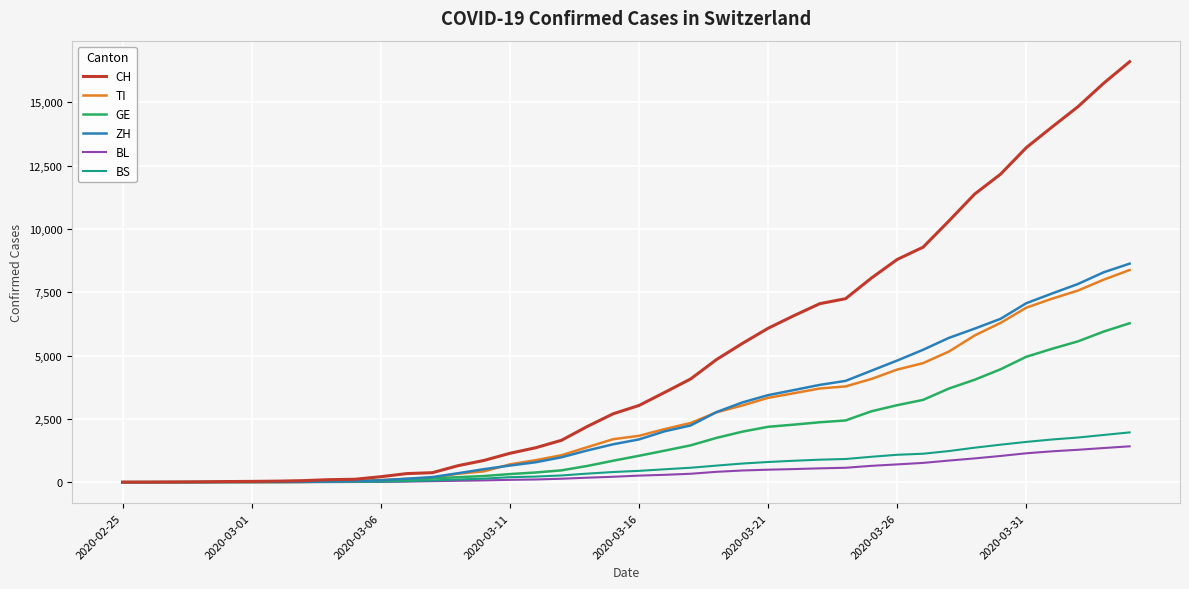

How many lines are shown in the chart?

6